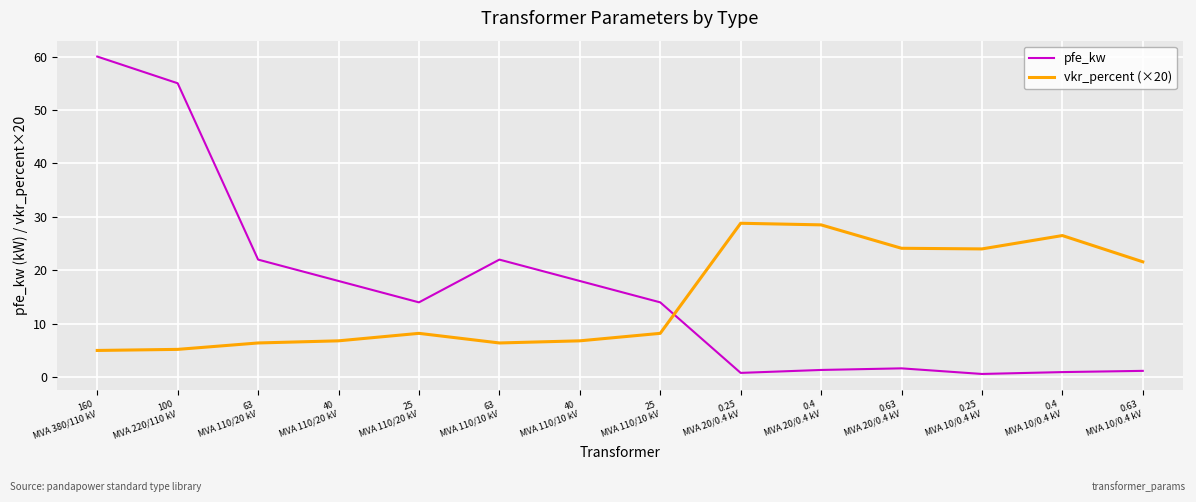

What is the approximate value of pfe_kw at 0.25
MVA 10/0.4 kV?

0.6